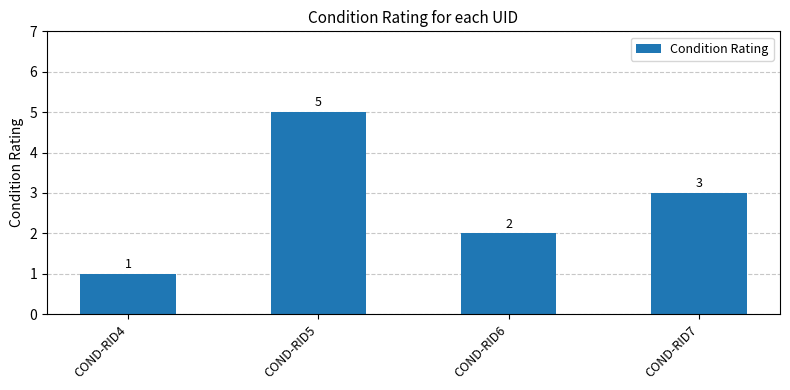

Between COND-RID6 and COND-RID5, which is larger?

COND-RID5